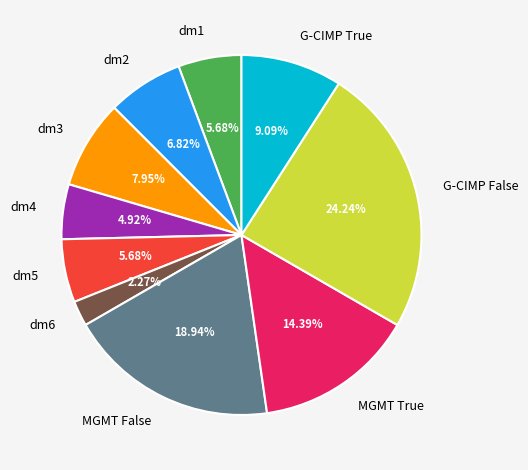

Count the number of slices in the pie.

10